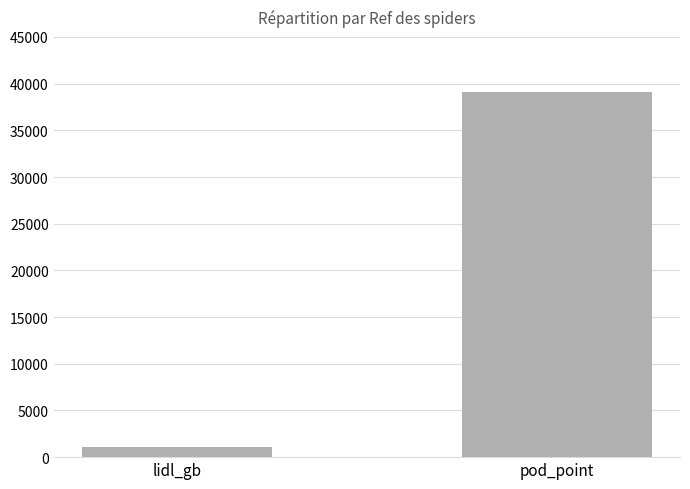

Does the chart contain any negative values?

No